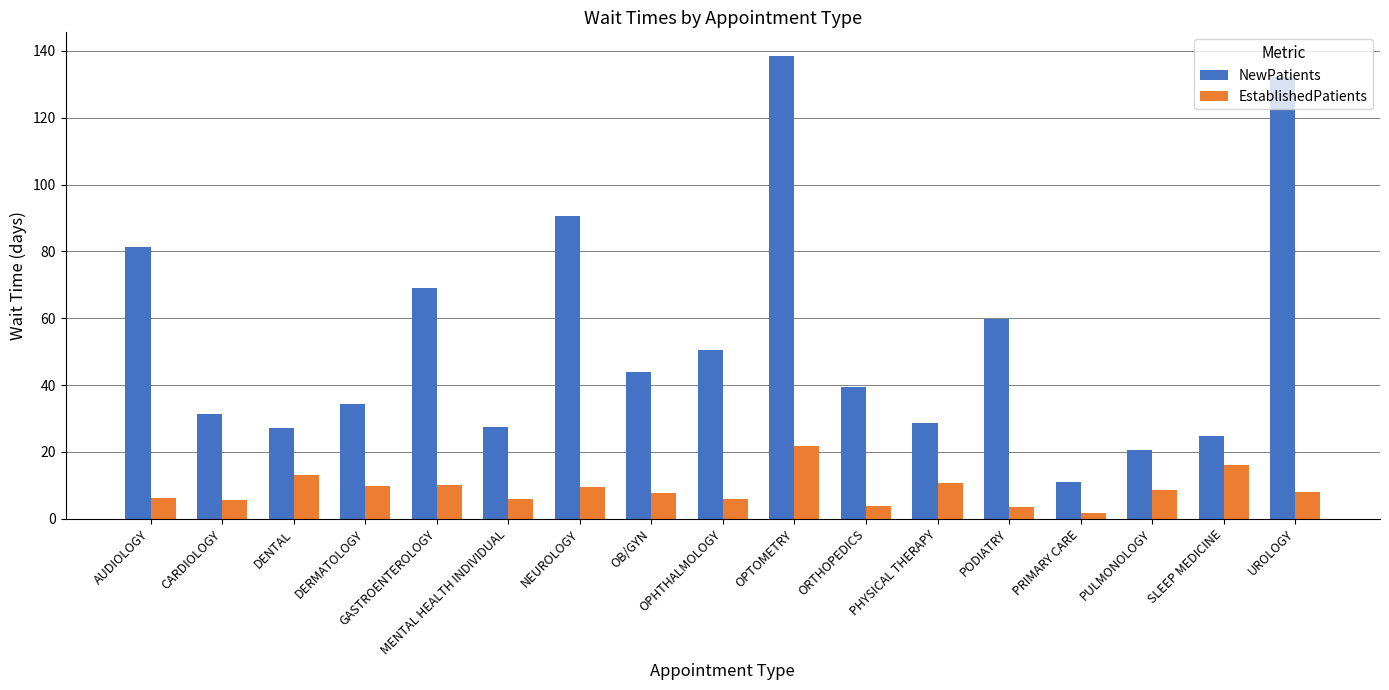

How many data points does each series have?

17